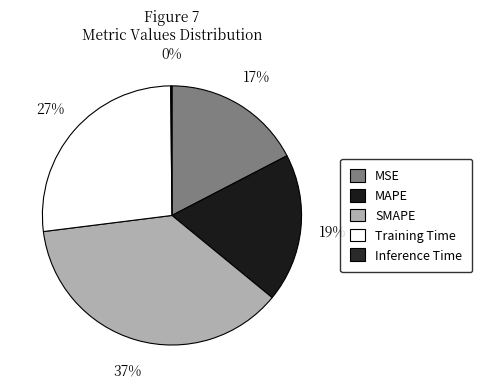

Is it true that Training Time is 33% of the pie?

False